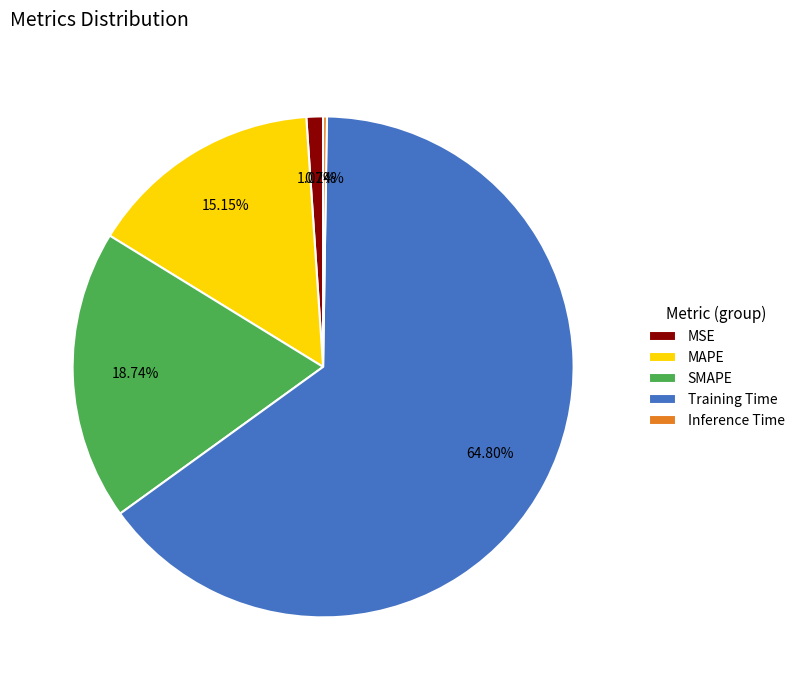

Do MAPE and SMAPE together represent more than half of the pie?

No